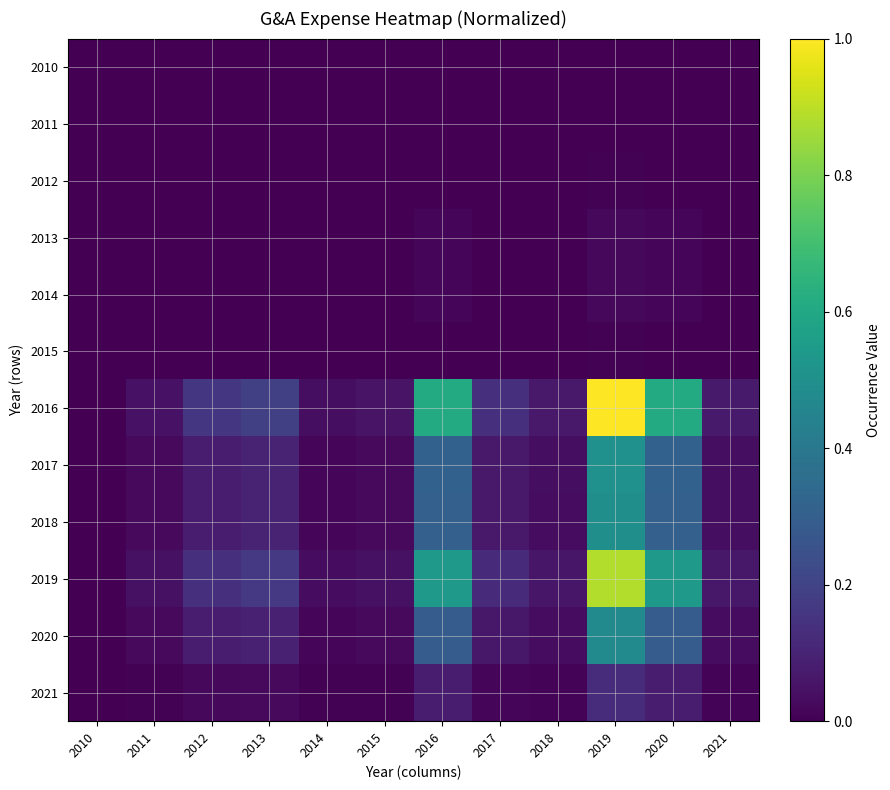

What is the total value across all series at 2014?

0.1